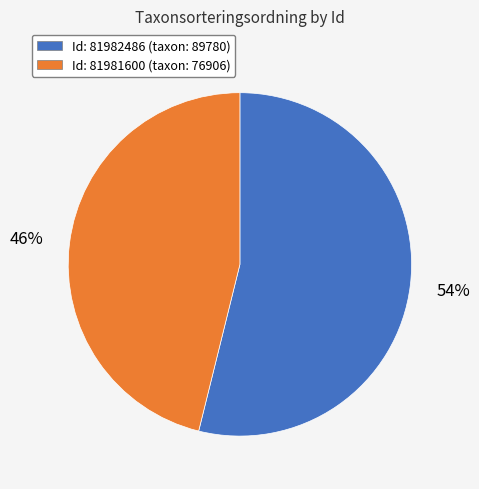

What is the majority slice?

Id: 81982486 (taxon: 89780)